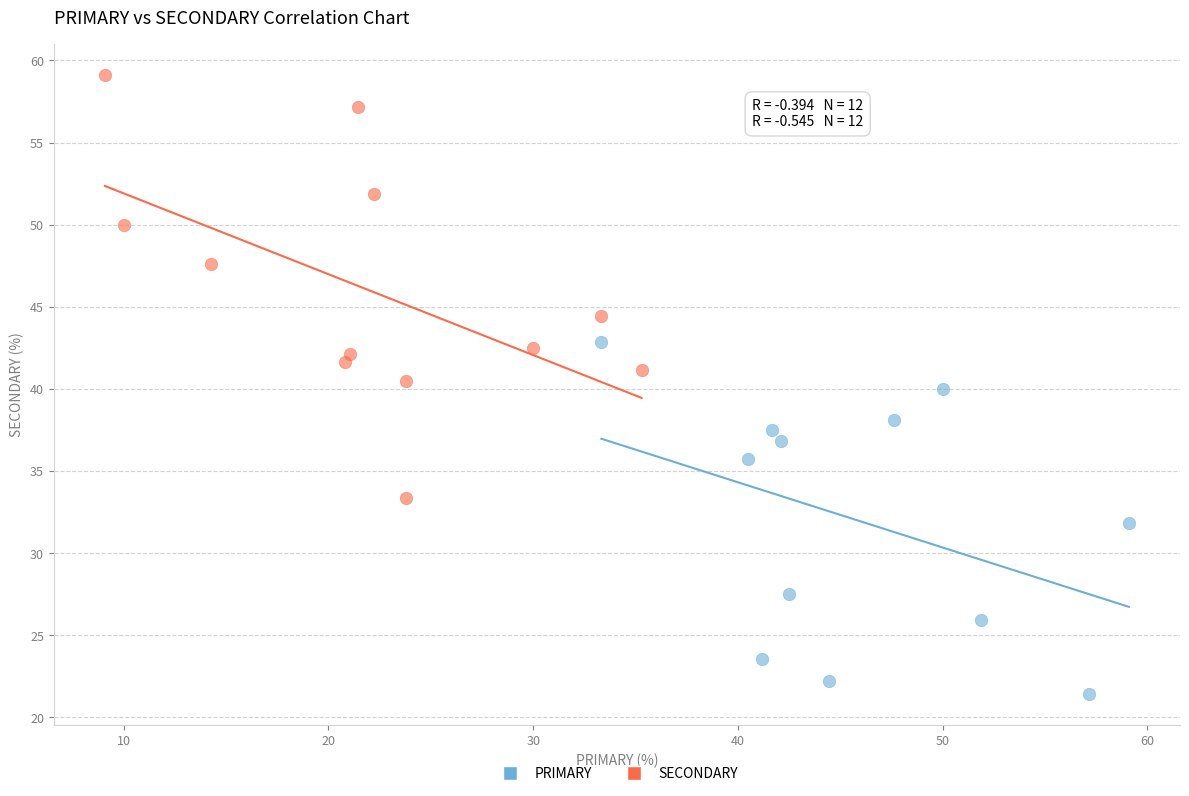

Which series reaches the maximum Y coordinate?

SECONDARY